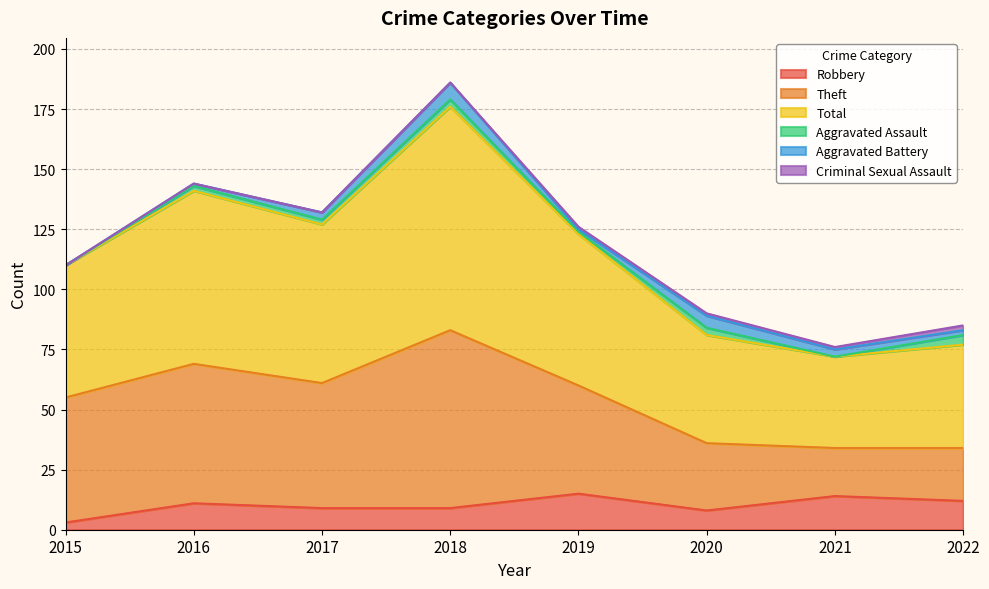

True or false: Robbery has a value of 9 at 2017.

True